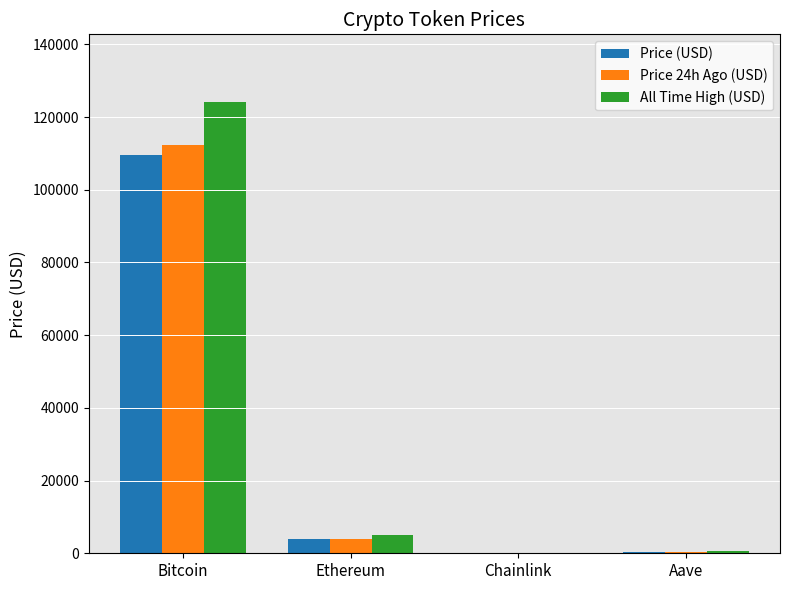

Does the chart contain stacked bars?

No